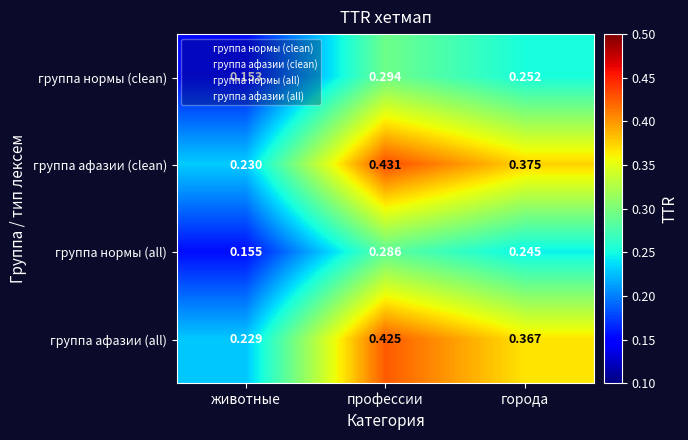

Count the number of data series in this chart.

4